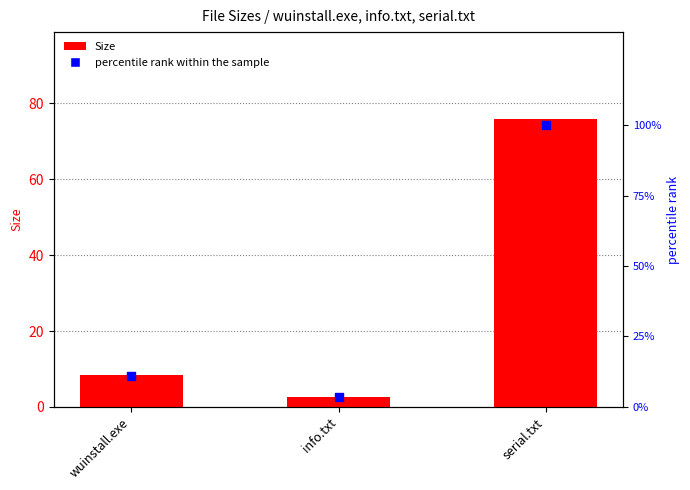

At which category is the sum across all series the highest?

serial.txt